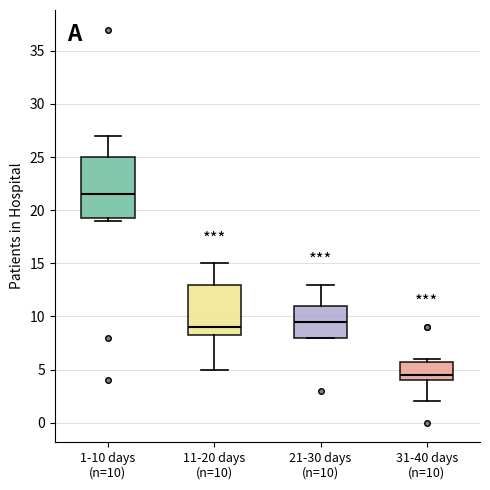

Reading left to right, read every box against the y-axis: the position of its median line, the range the box covers, and the ends of its whiskers. The values are not printed on the chart, so give them approximately, as read against the axis.

1-10 days (n=10): median 21.5, box 19.5 to 25.0, whiskers 19.0 to 27.0
11-20 days (n=10): median 9.0, box 8.5 to 13.0, whiskers 5.0 to 15.0
21-30 days (n=10): median 9.5, box 8.0 to 11.0, whiskers 8.0 to 13.0
31-40 days (n=10): median 4.5, box 4.0 to 6.0, whiskers 2.0 to 6.0 (just above the box's upper edge)